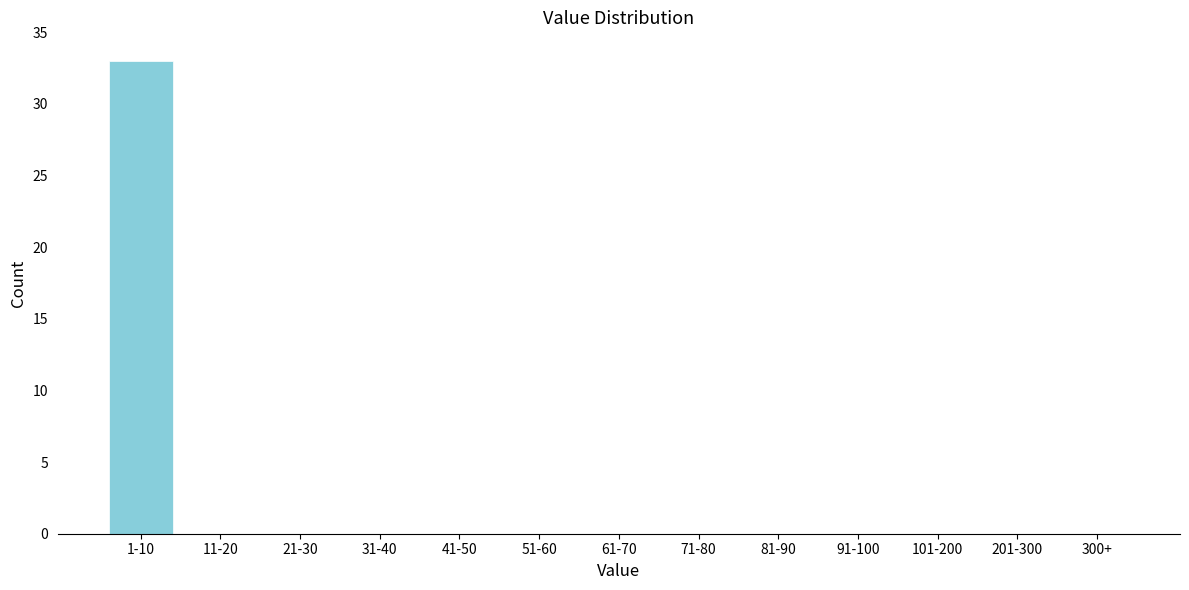

Reading right to left, transcribe all the data shown in this chart.

300+=0	201-300=0	101-200=0	91-100=0	81-90=0	71-80=0	61-70=0	51-60=0	41-50=0	31-40=0	21-30=0	11-20=0	1-10=33